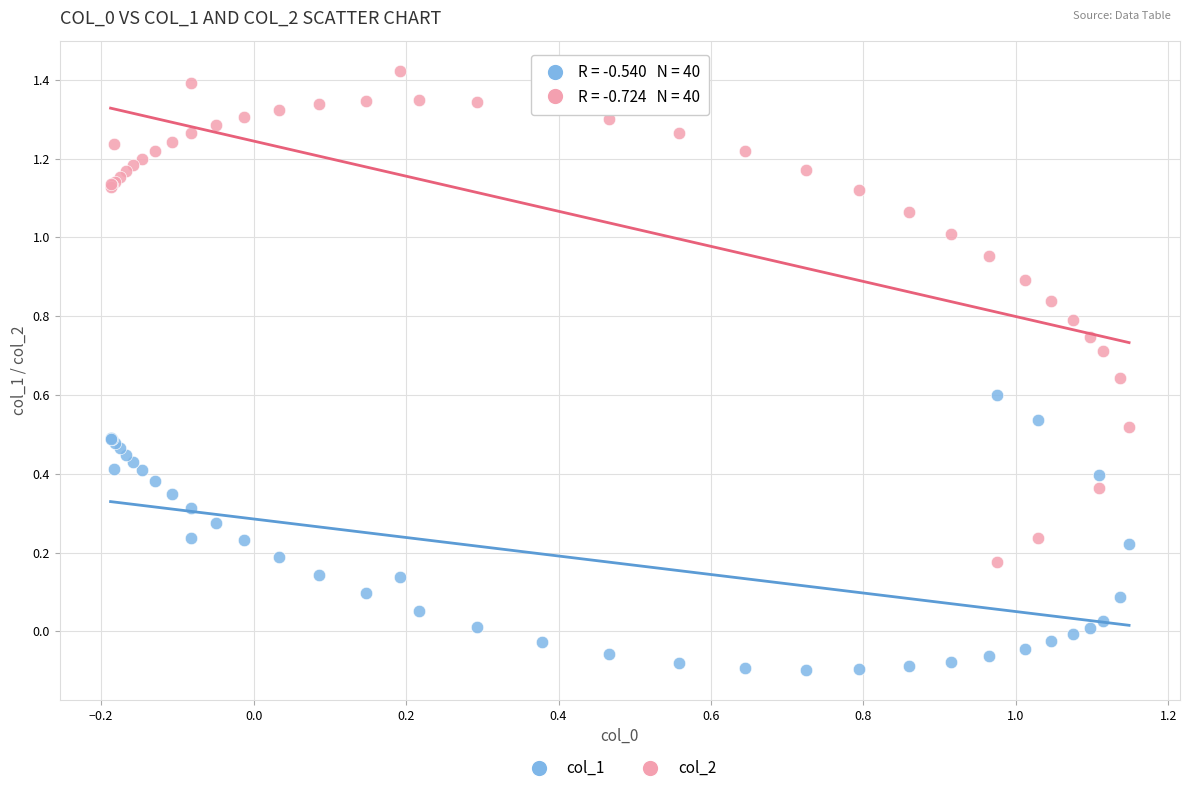

Which series contains the lowest Y value?

col_1